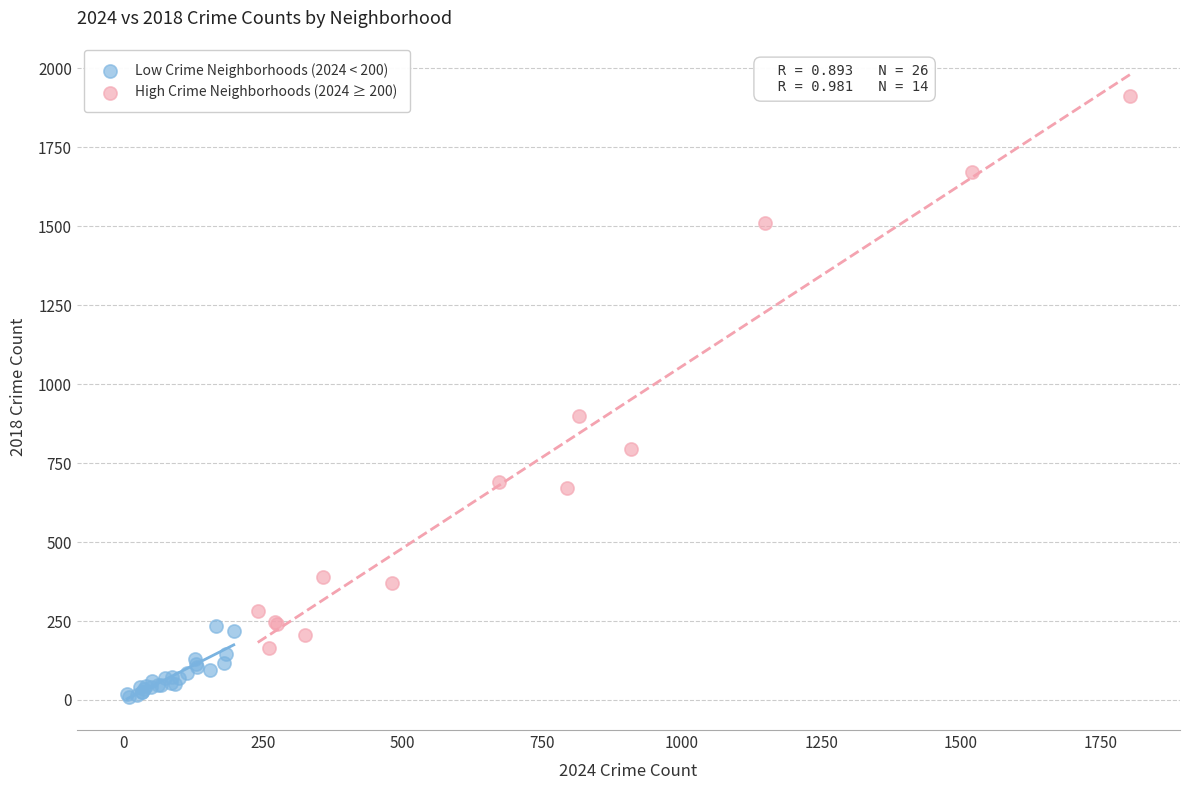

What are all the series names shown in the legend?

Low Crime Neighborhoods (2024 < 200), High Crime Neighborhoods (2024 ≥ 200)